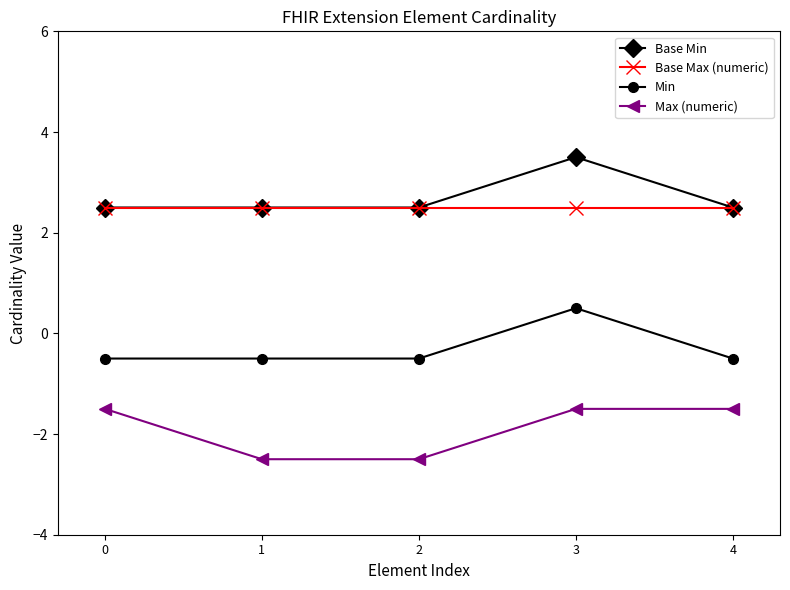

What are all the series names shown in the legend?

Base Min, Base Max (numeric), Min, Max (numeric)